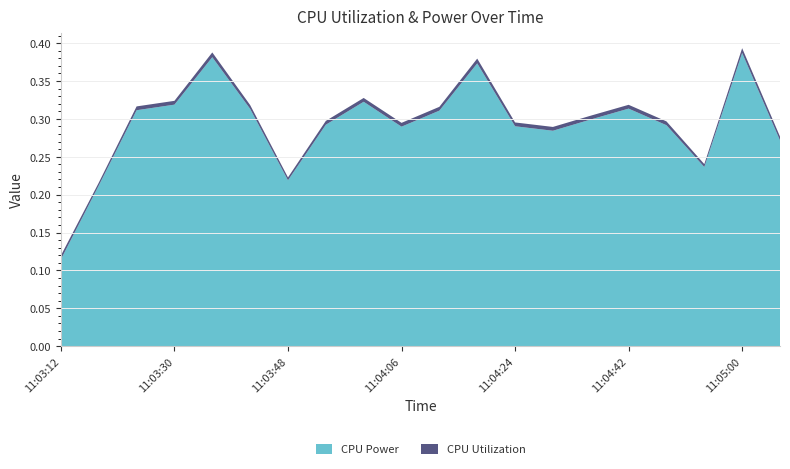

At which label does CPU Power reach its minimum?

11:03:12